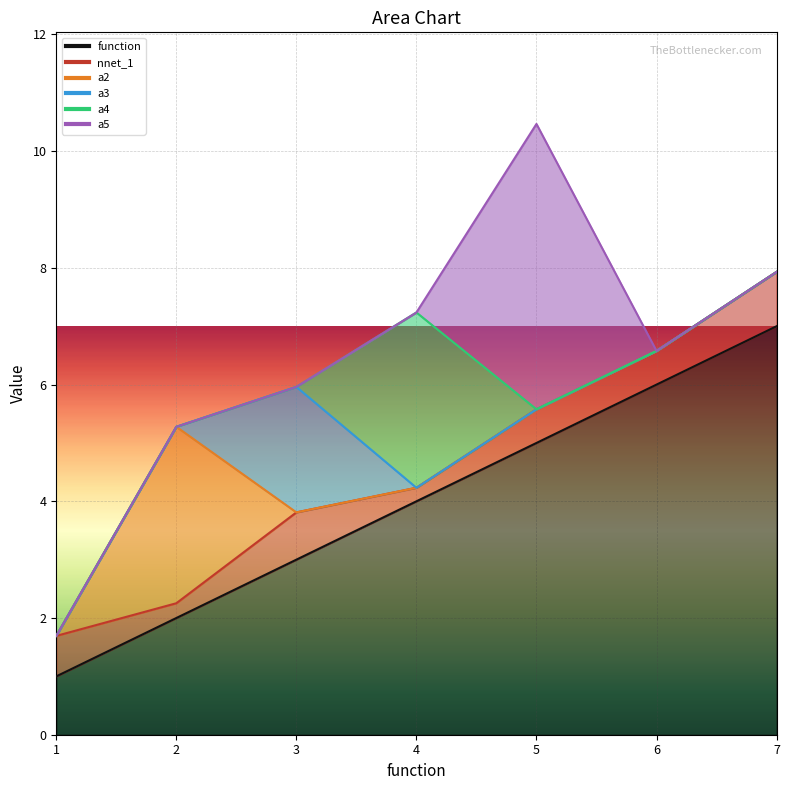

What is the total value across all series at 7?

7.9